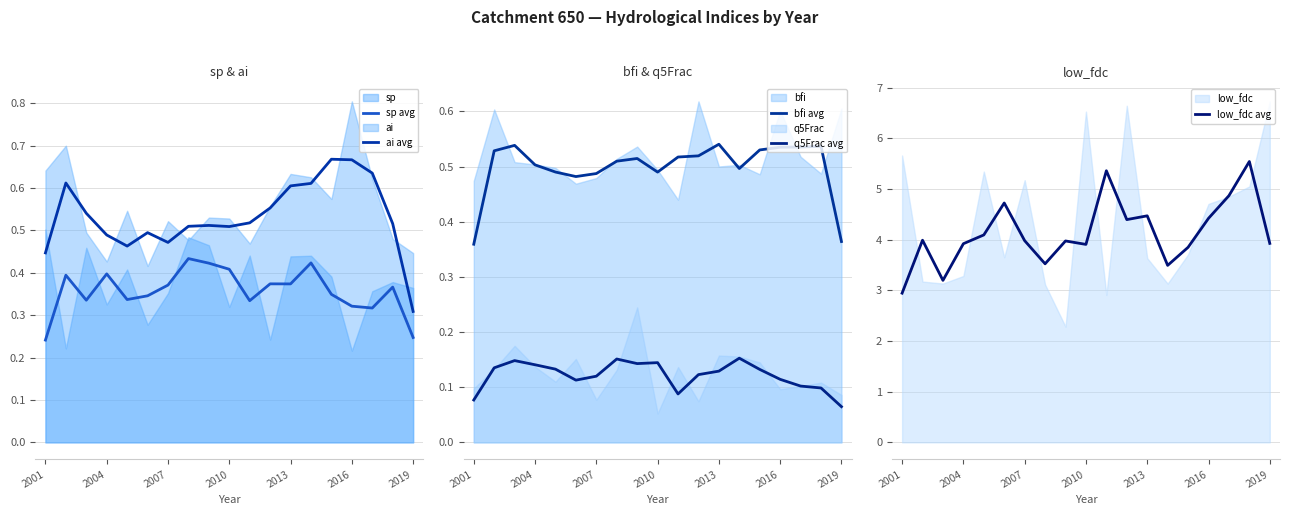

True or false: sp avg has a value of 0.6 at 2010.

False